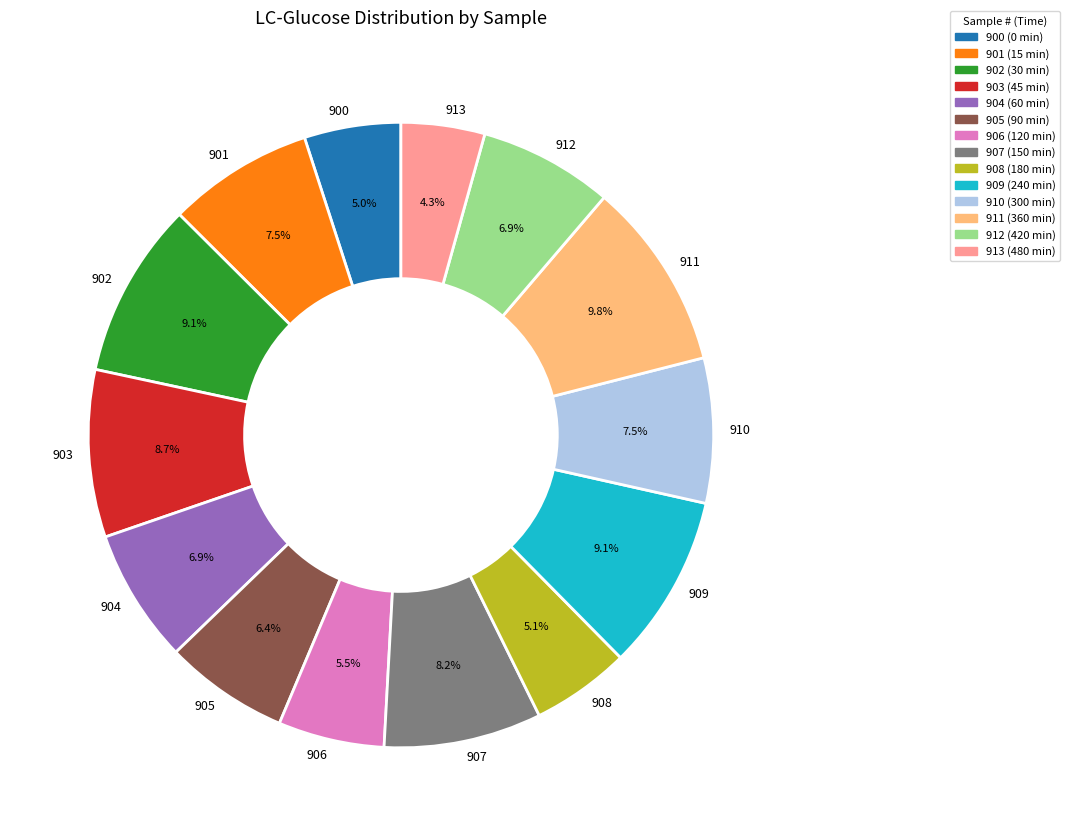

Between 905 and 913, which is larger?

905